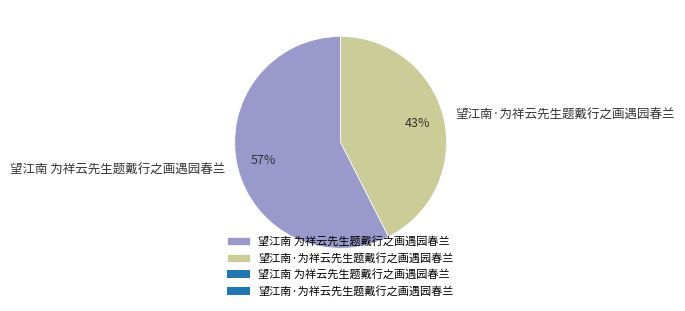

How many segments does this pie chart have?

2